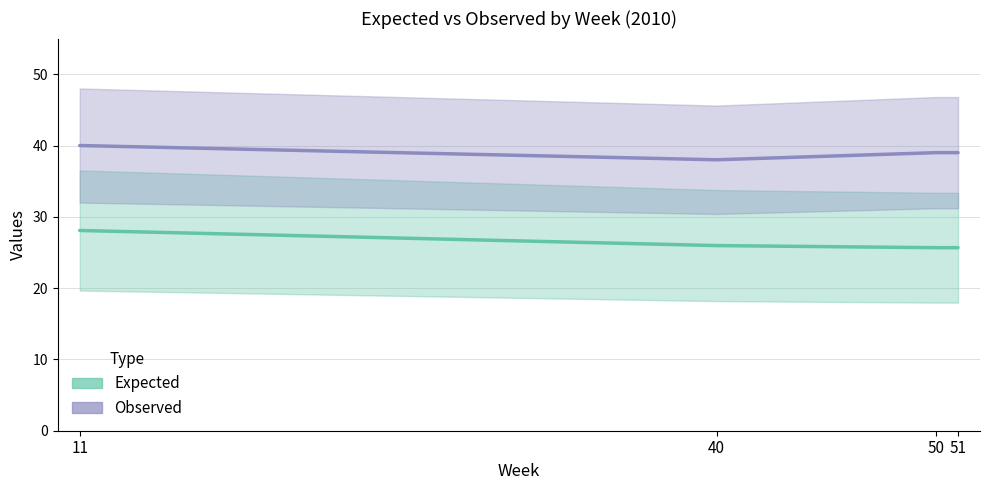

Reading left to right, what are all the values shown in this chart?

Expected: 11=28.1	40=26.0	50=25.7	51=25.7
Observed: 11=40.0	40=38.0	50=39.0	51=39.0